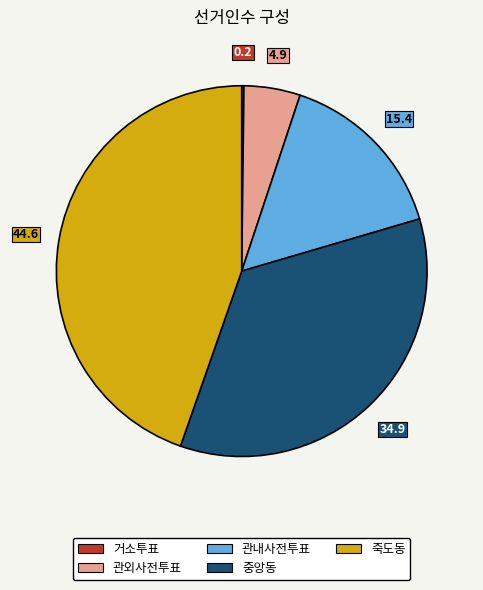

Is the sum of 관내사전투표 and 죽도동 greater than half?

Yes